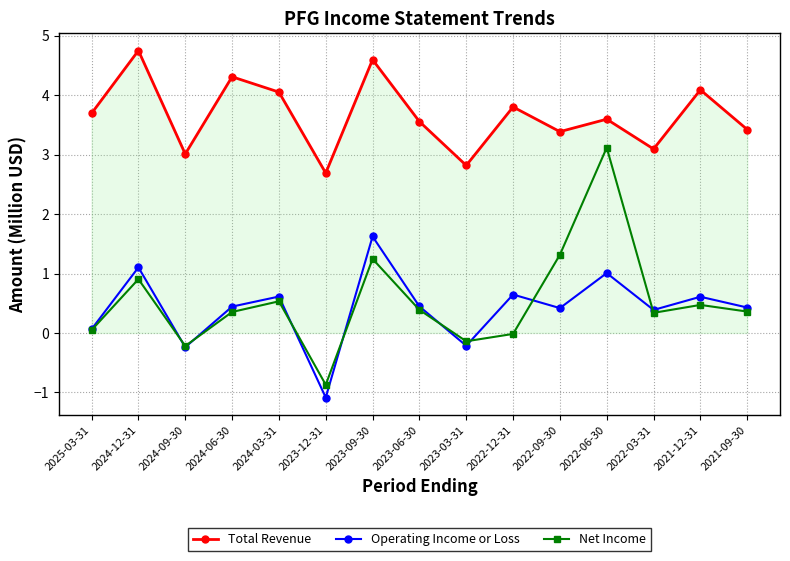

How many distinct data groups are displayed?

3